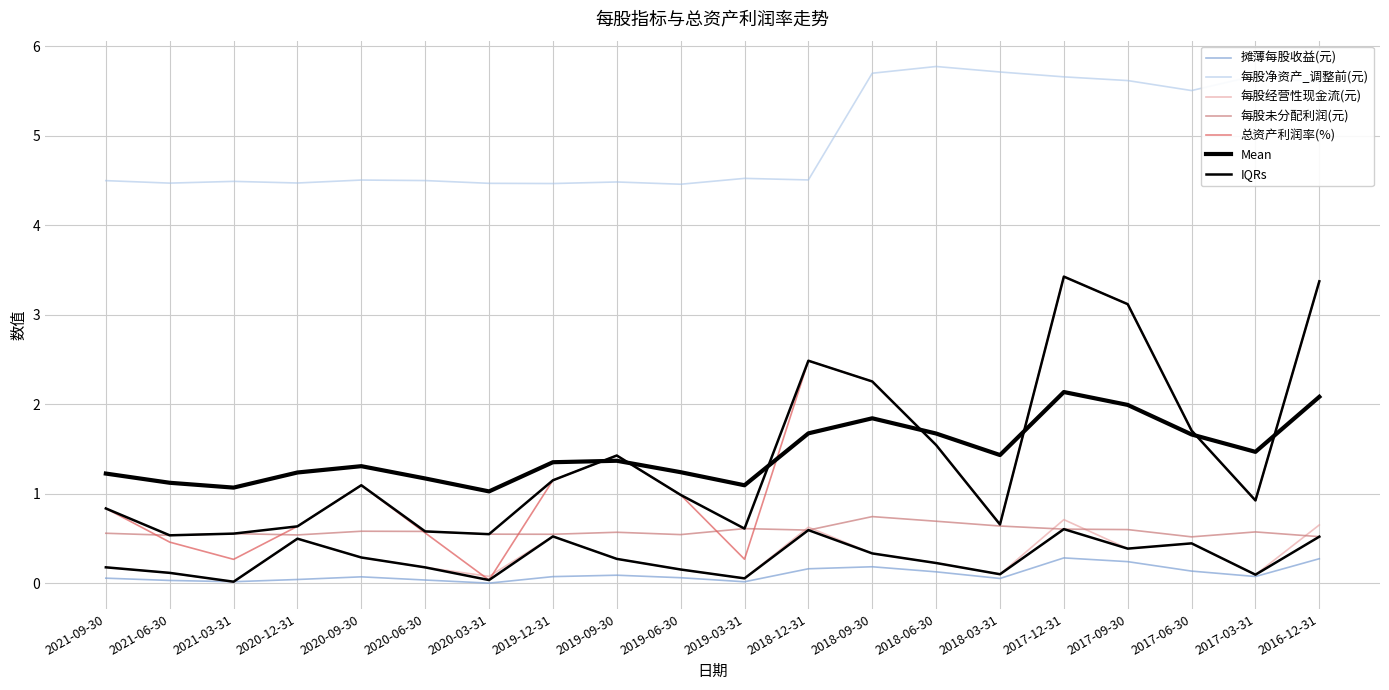

Reading left to right, extract all data points from this chart.

摊薄每股收益(元): 0.1	0.0	0.0	0.0	0.1	0.0	0.0	0.1	0.1	0.1	0.0	0.2	0.2	0.1	0.1	0.3	0.2	0.1	0.1	0.3
每股净资产_调整前(元): 4.5	4.5	4.5	4.5	4.5	4.5	4.5	4.5	4.5	4.5	4.5	4.5	5.7	5.8	5.7	5.7	5.6	5.5	5.7	5.6
每股经营性现金流(元): 0.2	0.1	0.0	0.5	0.3	0.2	0.1	0.5	0.3	0.2	0.1	0.6	0.3	0.2	0.1	0.7	0.4	0.4	0.1	0.7
每股未分配利润(元): 0.6	0.5	0.6	0.5	0.6	0.6	0.5	0.5	0.6	0.5	0.6	0.6	0.7	0.7	0.6	0.6	0.6	0.5	0.6	0.5
总资产利润率(%): 0.8	0.5	0.3	0.6	1.1	0.6	0.0	1.2	1.4	1.0	0.3	2.5	2.3	1.5	0.7	3.4	3.1	1.7	0.9	3.4